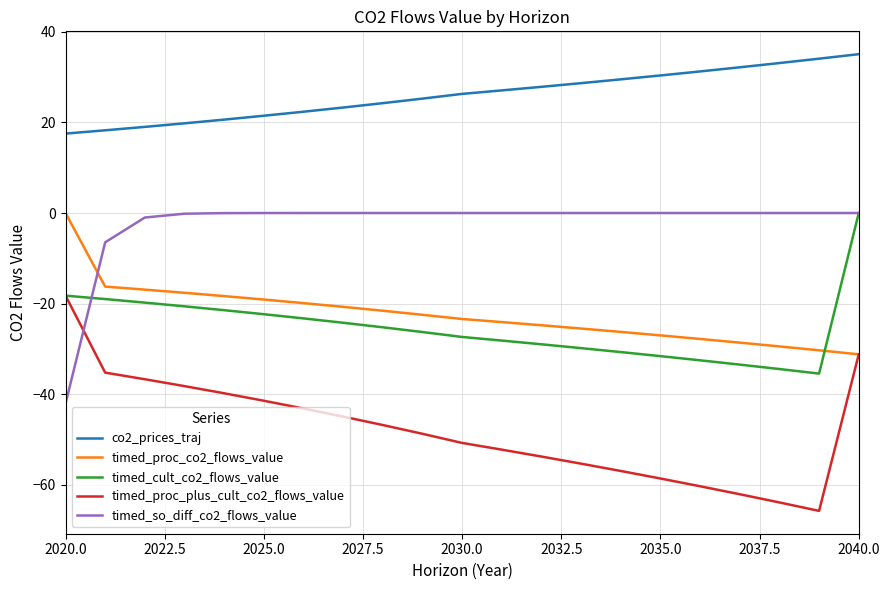

How many lines are shown in the chart?

5